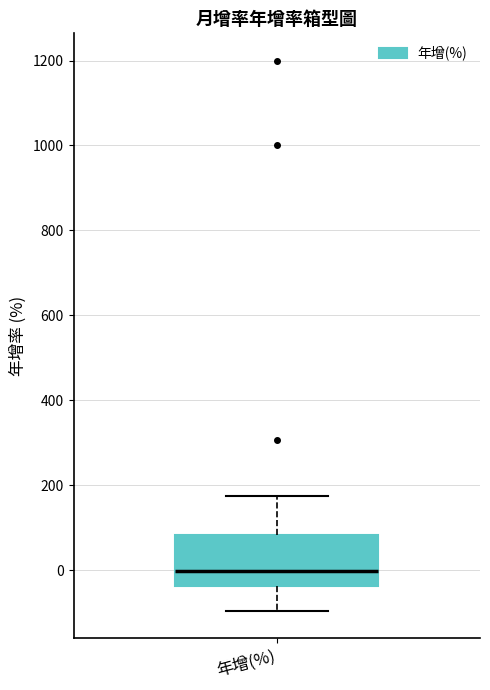

Read this box plot against the y-axis: the position of the median line, the range covered by the box, and the ends of both whiskers. The values are not printed on the chart, so give them approximately, as read against the axis.

median 0, box -40 to 80, whiskers -100 to 180